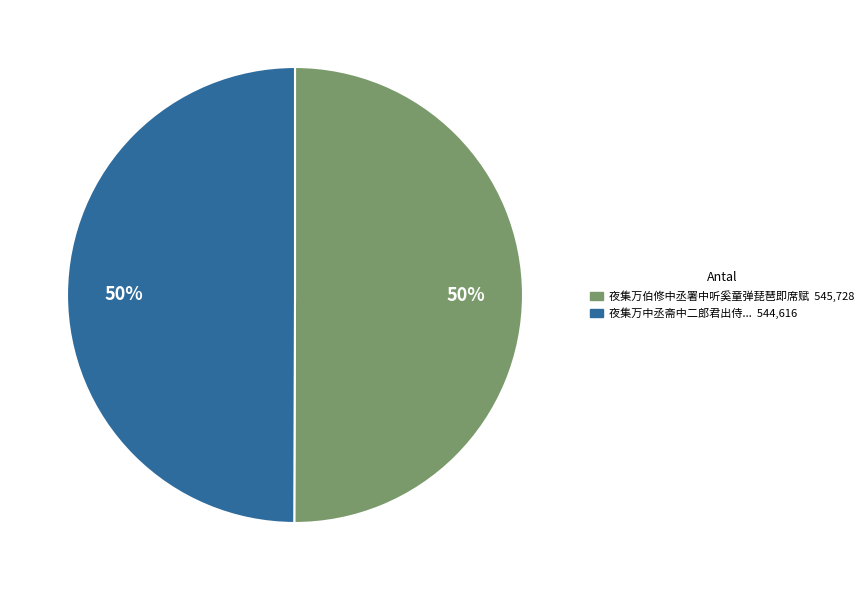

To the nearest percent, what is the average slice percentage?

50%